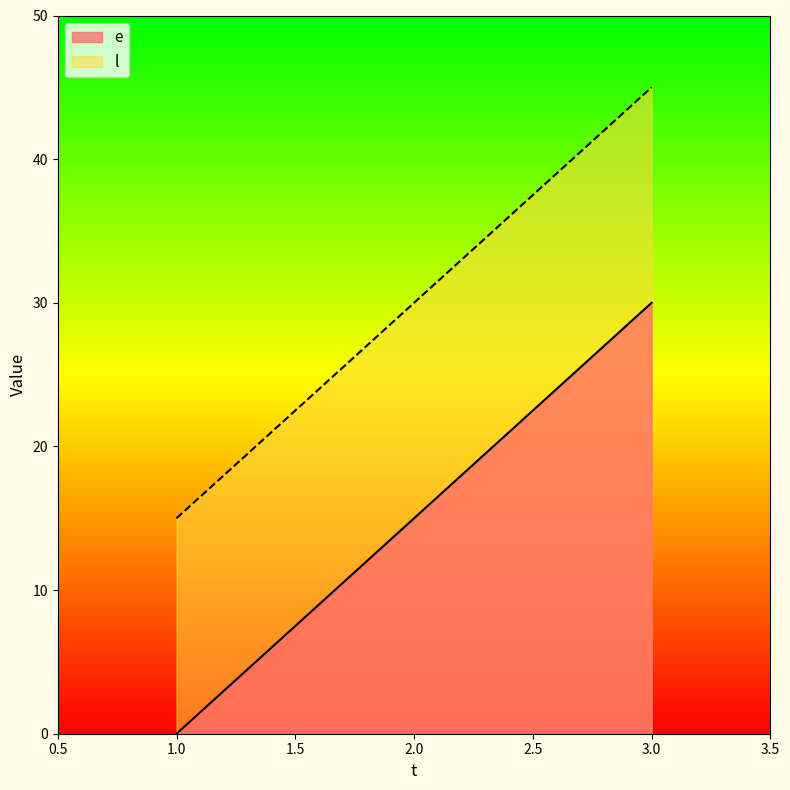

How many positive values does the e series have?

2